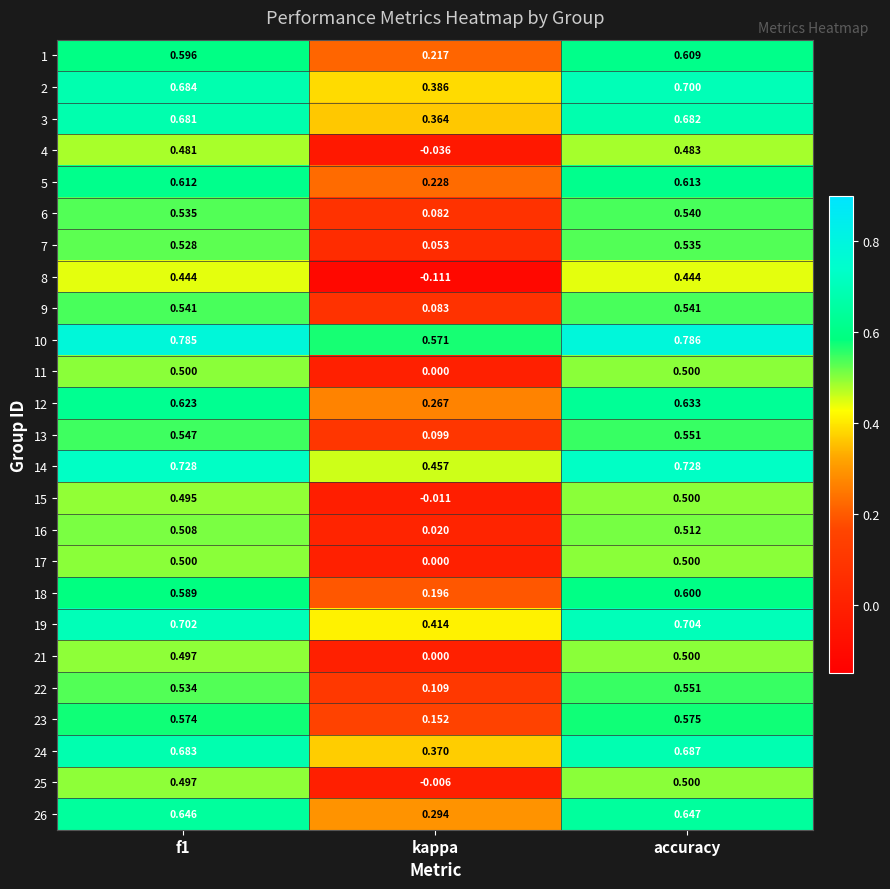

At how many categories does at least one series exceed 0?

3